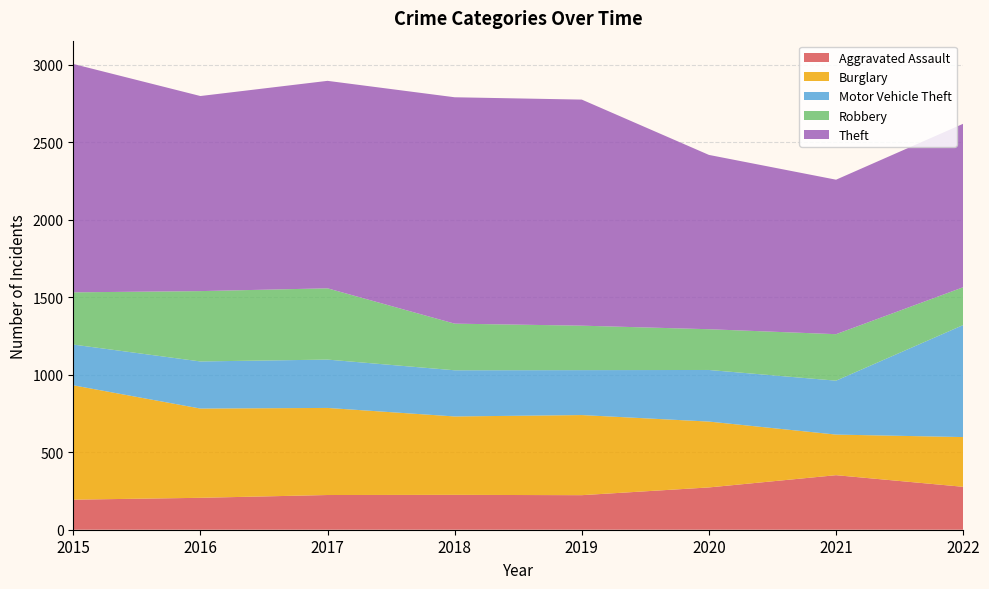

Reading right to left, what are all the values shown in this chart?

Aggravated Assault: 2022=277	2021=352	2020=273	2019=223	2018=225	2017=224	2016=206	2015=194
Burglary: 2022=321	2021=262	2020=425	2019=517	2018=506	2017=562	2016=576	2015=738
Motor Vehicle Theft: 2022=723	2021=348	2020=333	2019=290	2018=298	2017=312	2016=304	2015=263
Robbery: 2022=244	2021=300	2020=263	2019=287	2018=301	2017=460	2016=454	2015=337
Theft: 2022=1055	2021=997	2020=1125	2019=1459	2018=1461	2017=1339	2016=1259	2015=1474